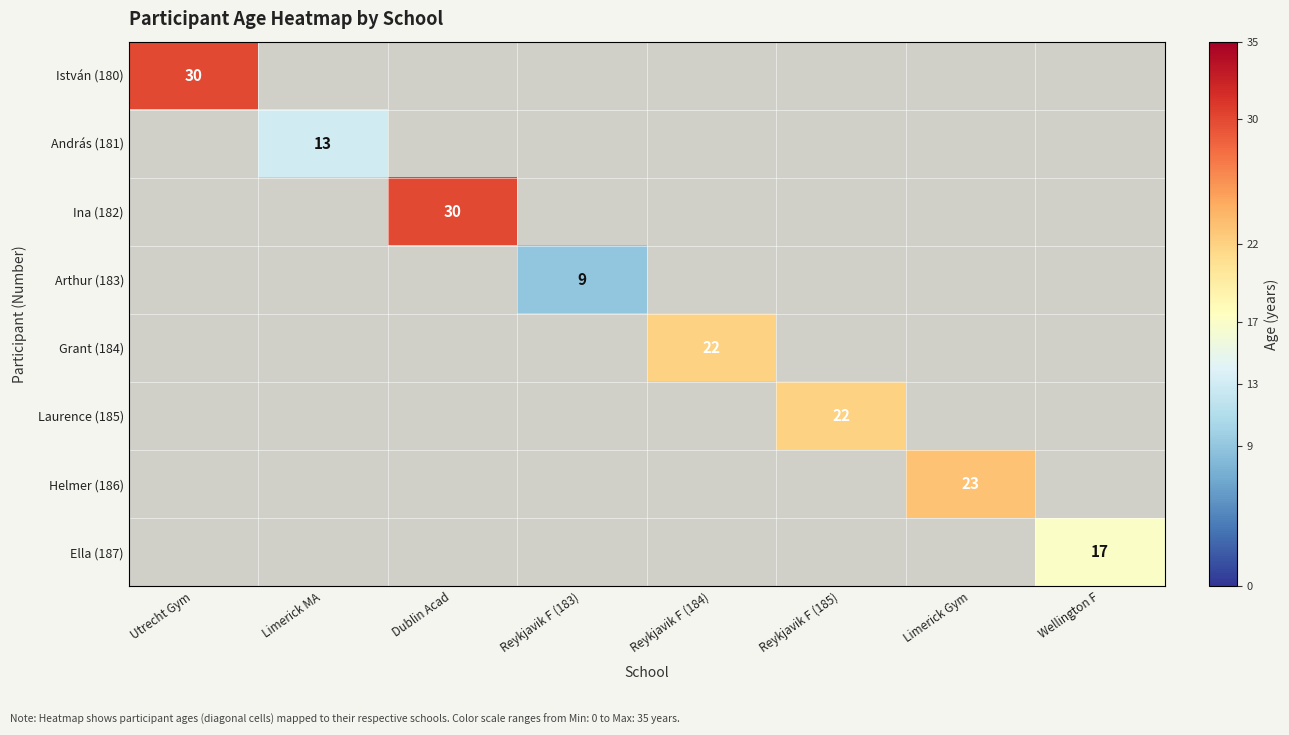

The value of István (180) at Utrecht Gym is 51.2. True or false?

False